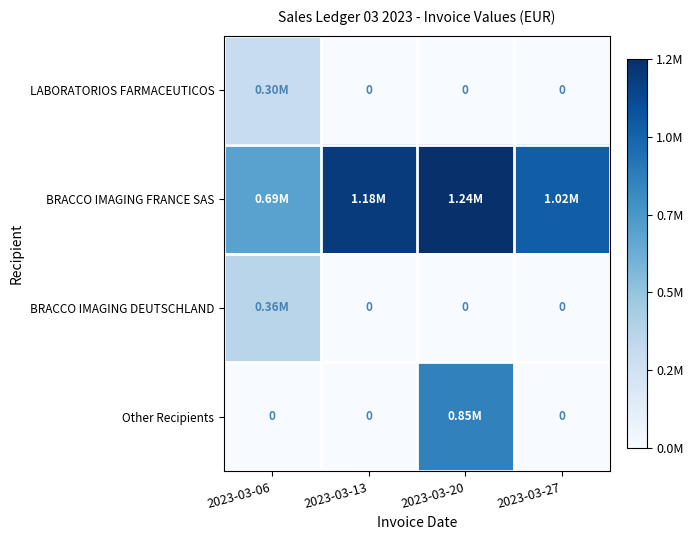

Is it true that LABORATORIOS FARMACEUTICOS equals 0.2 at 2023-03-27?

False